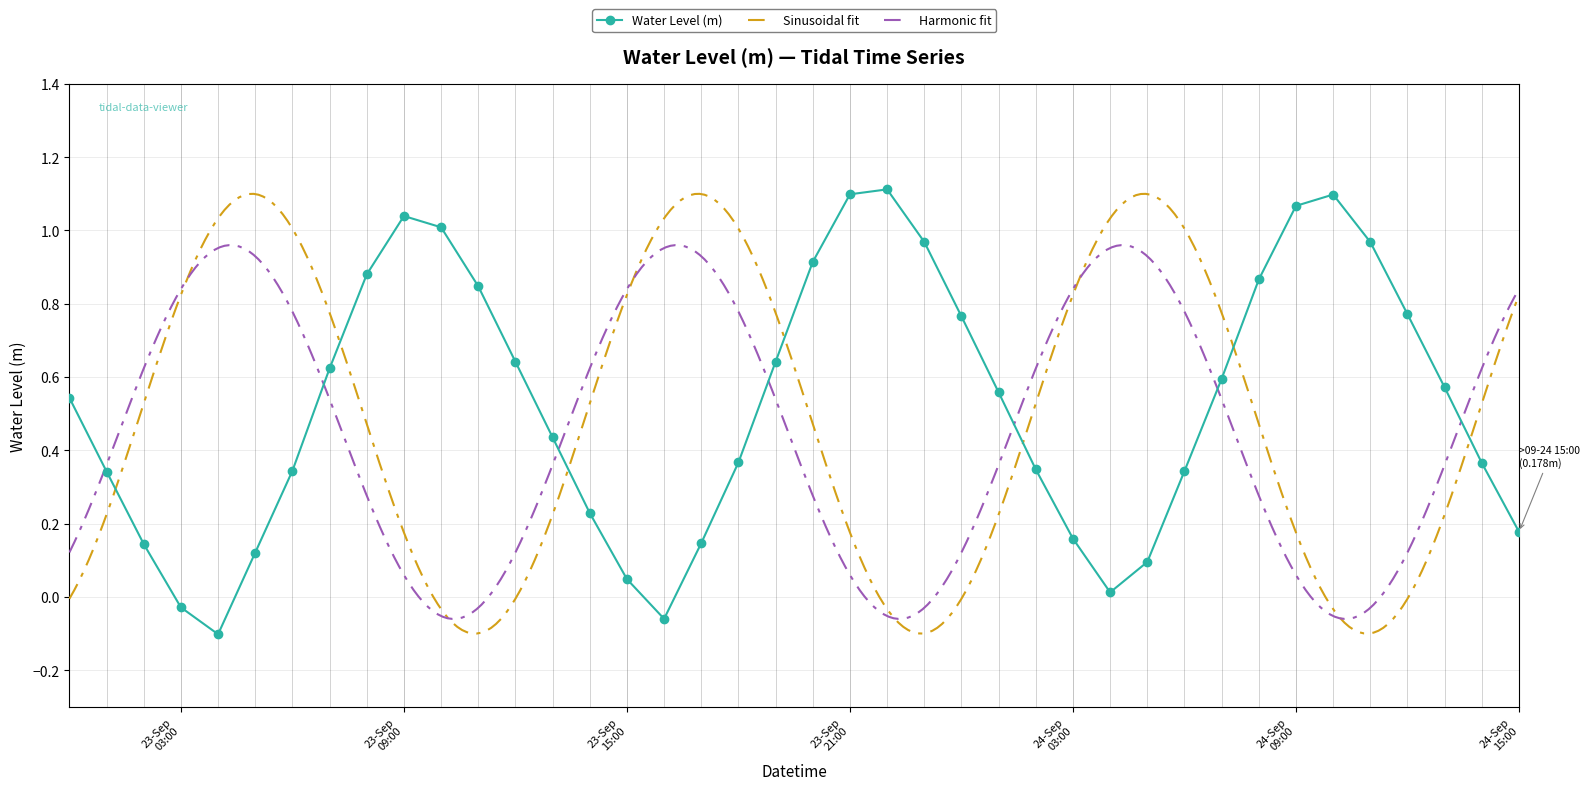

True or false: there are more than 2 points higher than both neighbors.

True